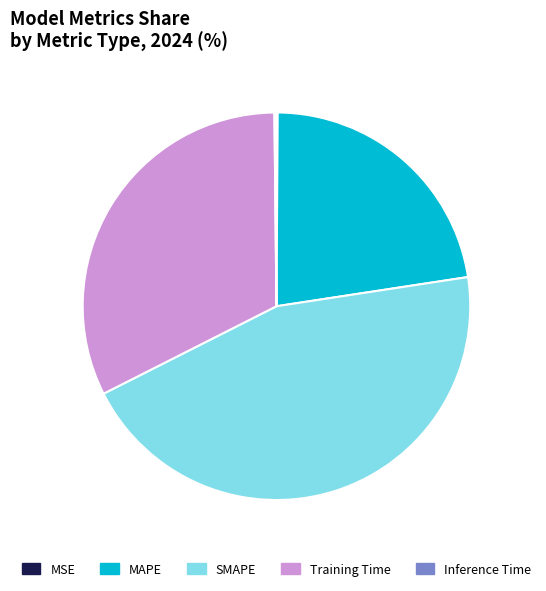

Is there a majority slice in this chart?

No